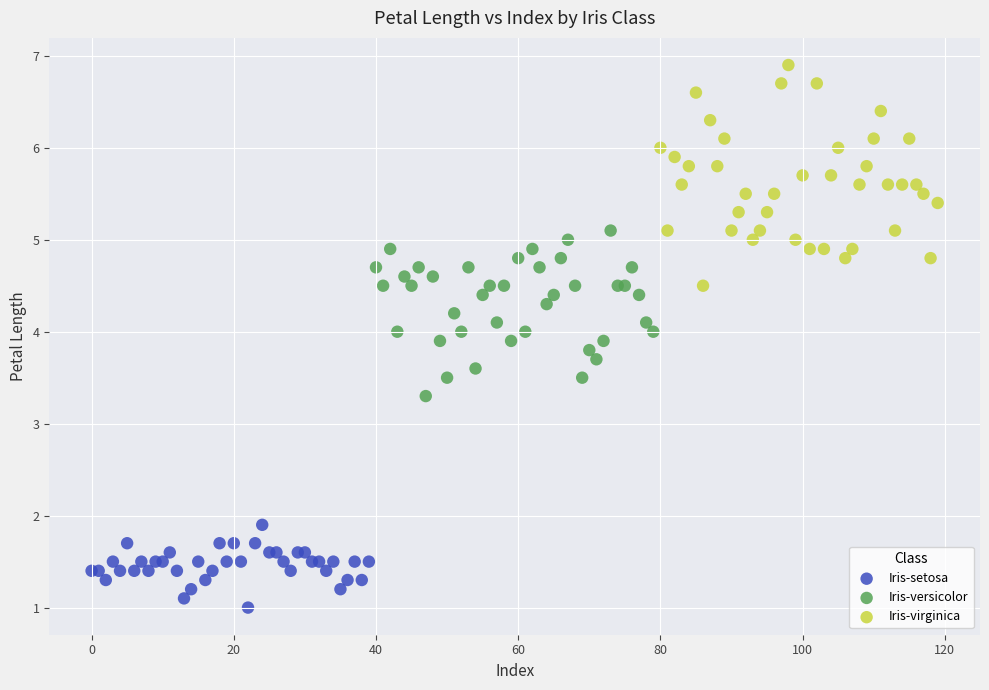

Which series contains the highest Y value?

Iris-virginica